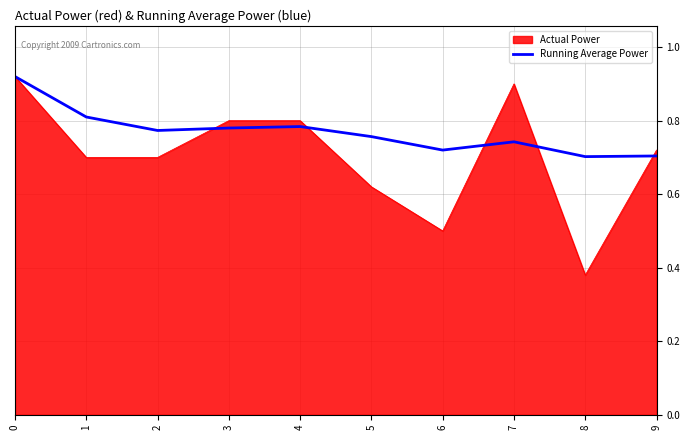

At which category does the chart reach its minimum across all series?

8